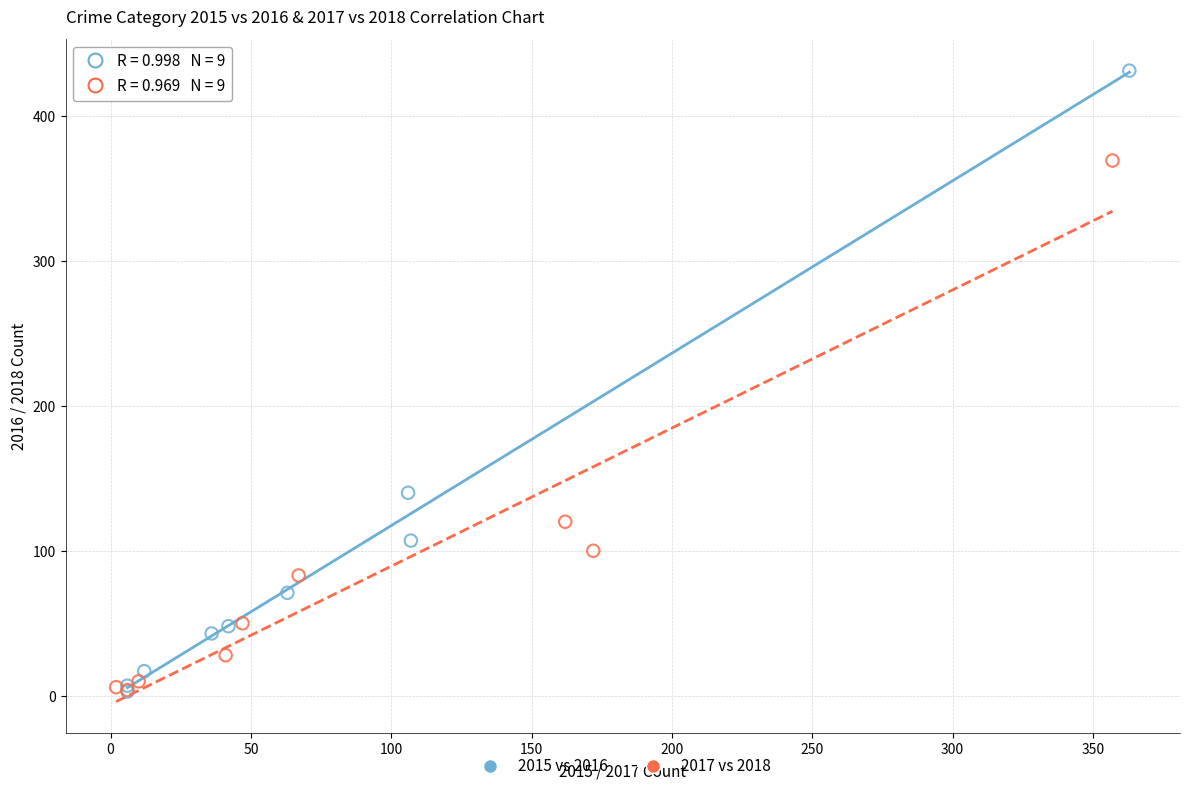

Which series has the largest Y range (max minus min)?

2015 vs 2016